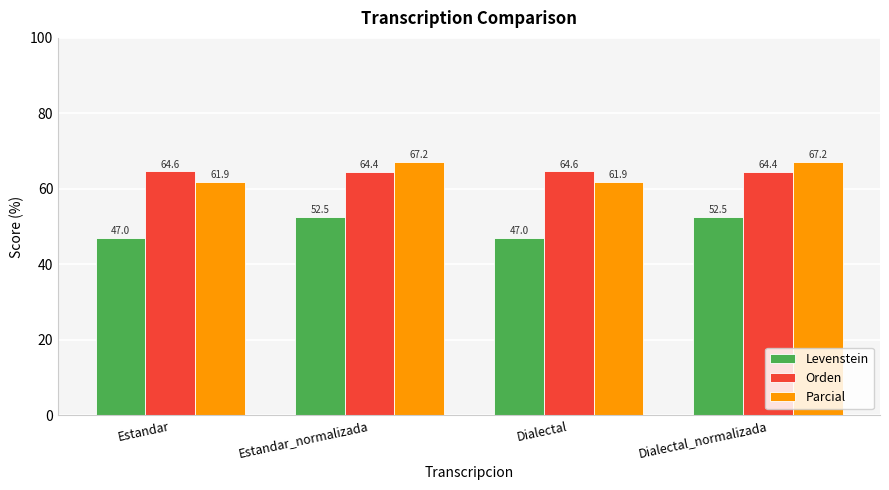

What is the minimum value shown in the chart?

47.0